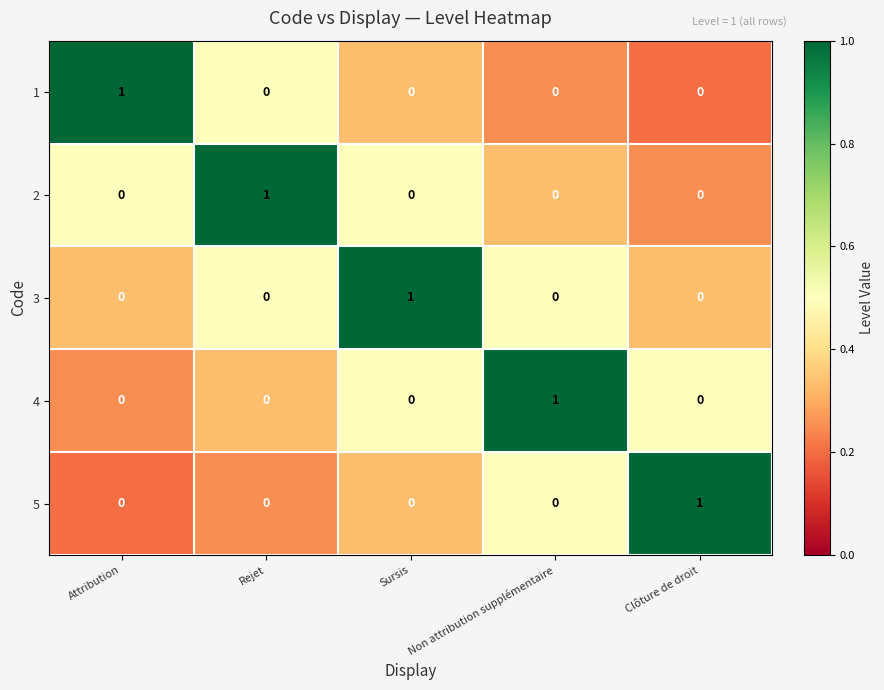

What is the spread (max minus min) of values at Attribution?

1